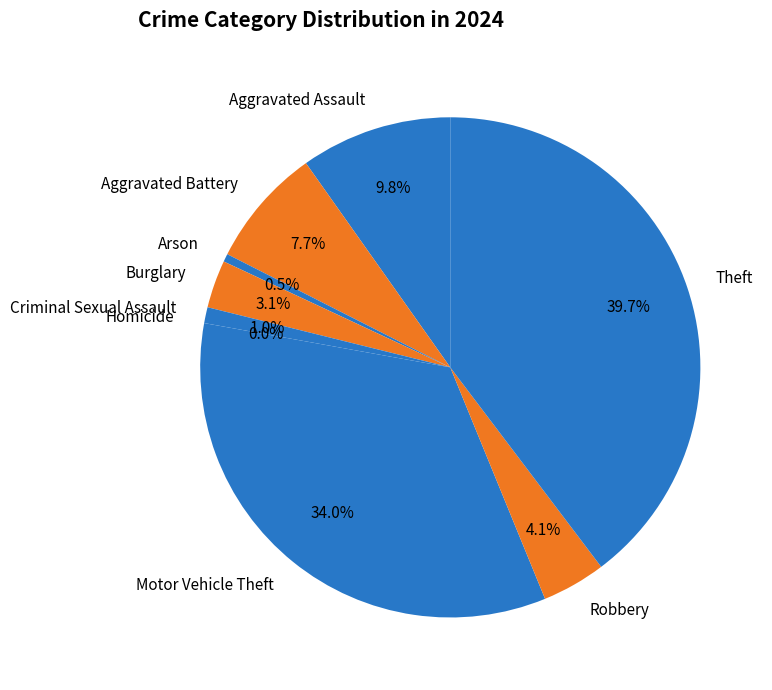

Is it true that Burglary is 1% of the pie?

False